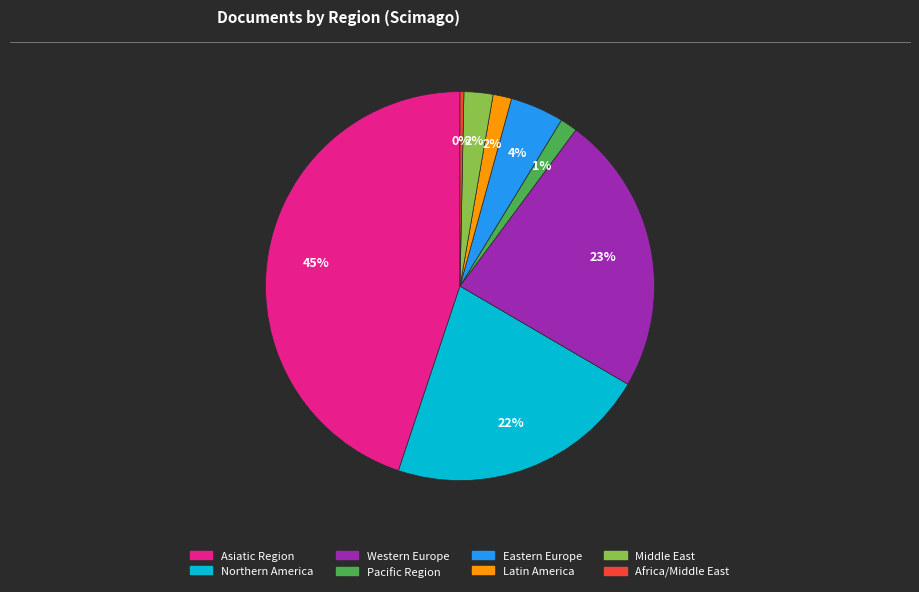

Is there a majority slice in this chart?

No